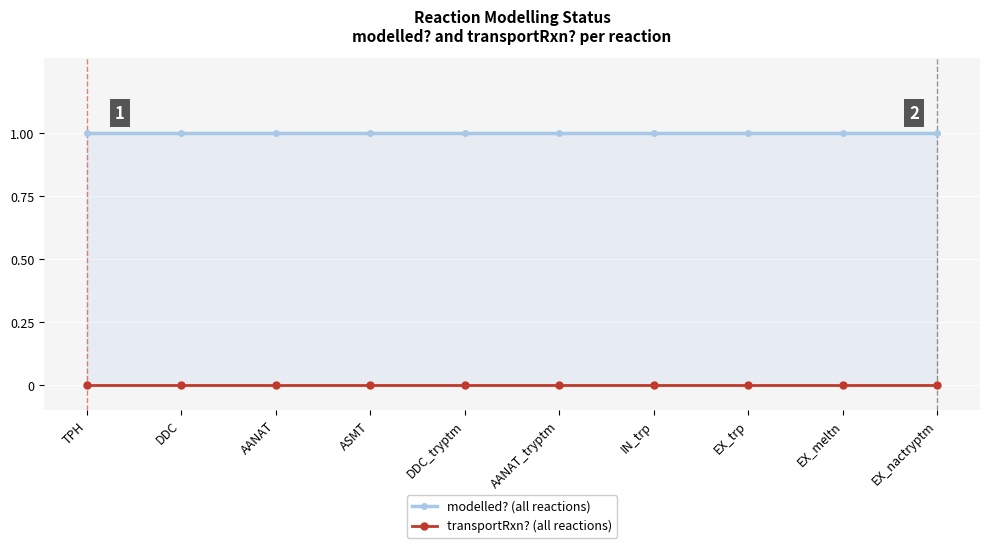

Reading right to left, transcribe all the data shown in this chart.

modelled? (all reactions): 1	1	1	1	1	1	1	1	1	1
transportRxn? (all reactions): 0	0	0	0	0	0	0	0	0	0